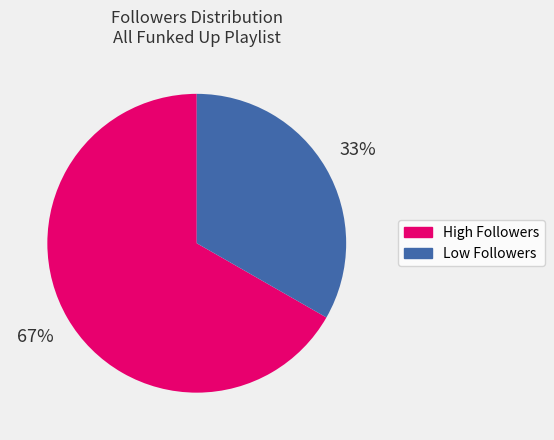

To the nearest percent, what is the average slice percentage?

50%